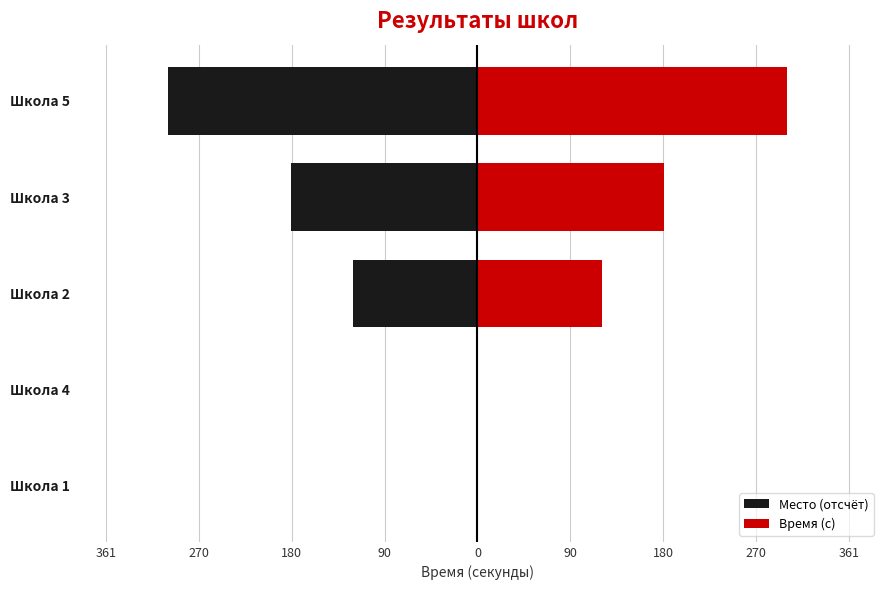

What is the value of the Время (с) bar at the 5th from the left?

301